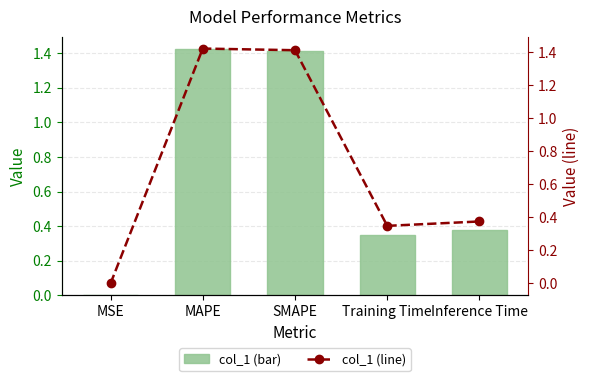

How many distinct data groups are displayed?

2